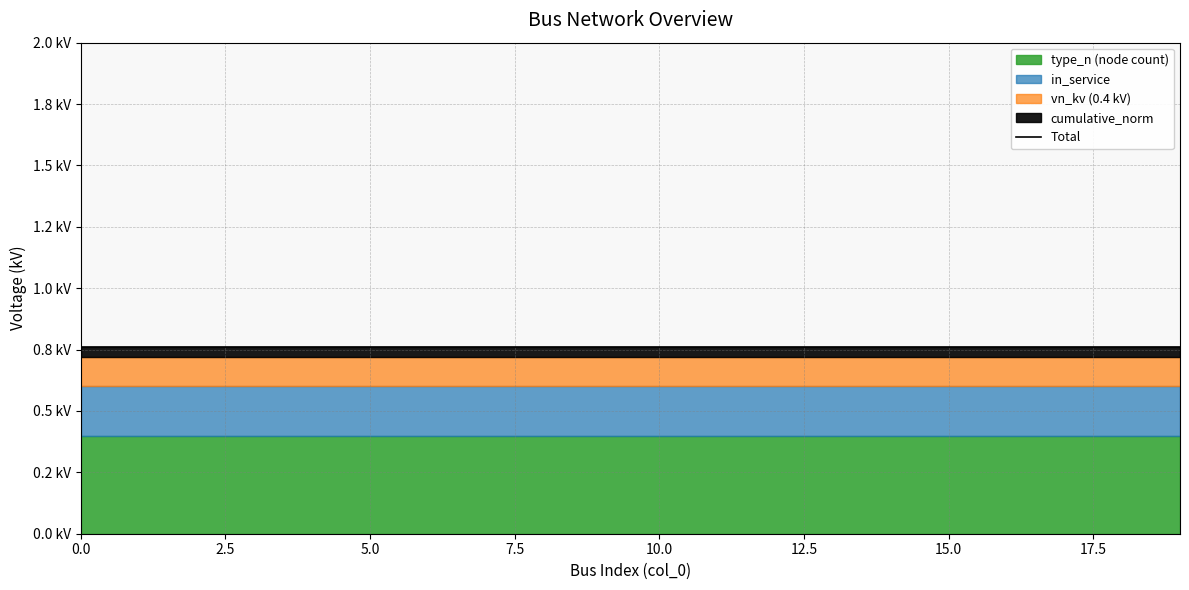

At which category is the sum across all series the highest?

19